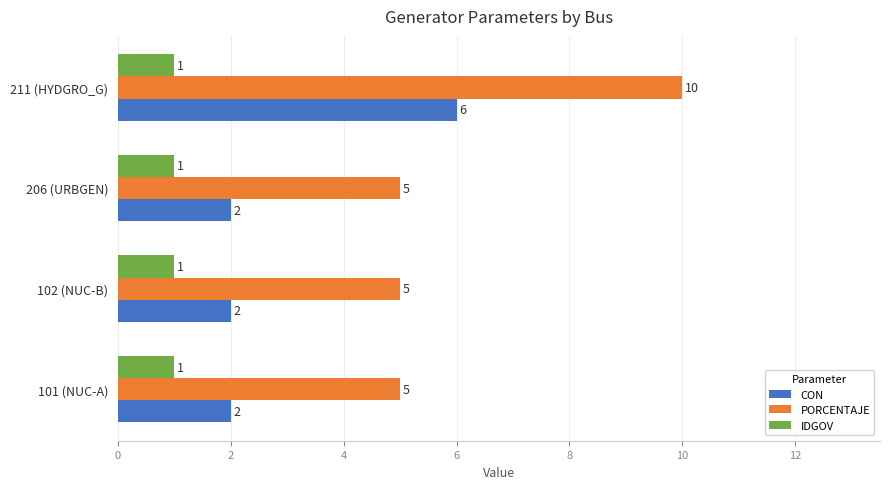

Is it true that CON equals 1 at 101 (NUC-A)?

False